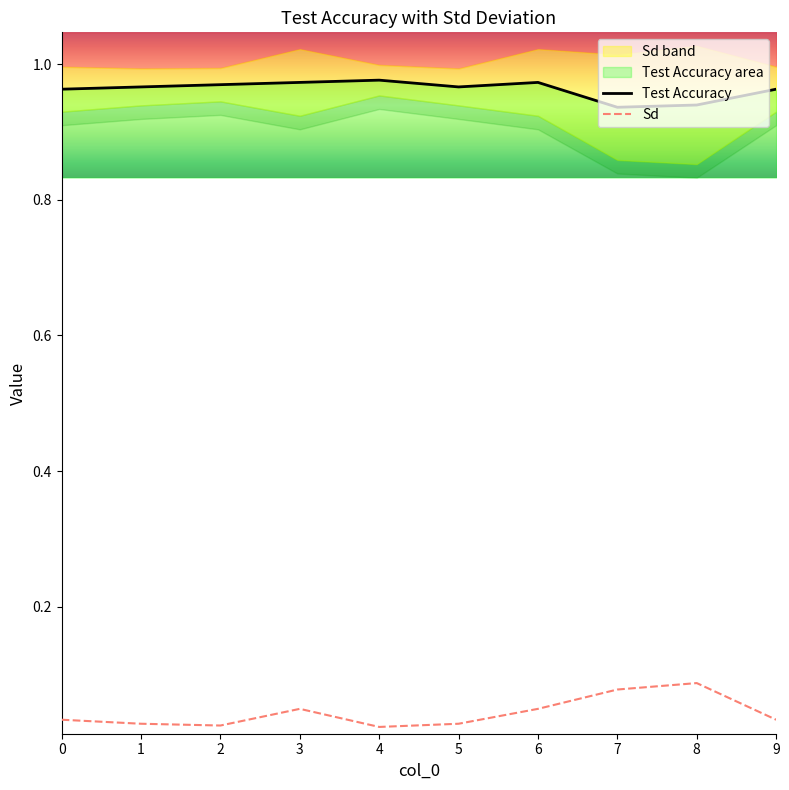

What are all the series names shown in the legend?

Test Accuracy, Sd